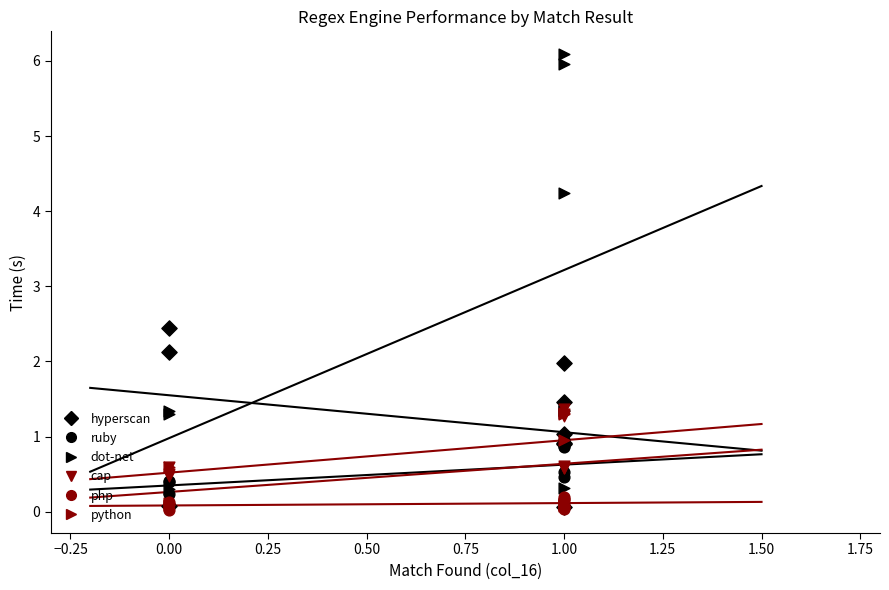

What are all the series names shown in the legend?

hyperscan, ruby, dot-net, cap, php, python